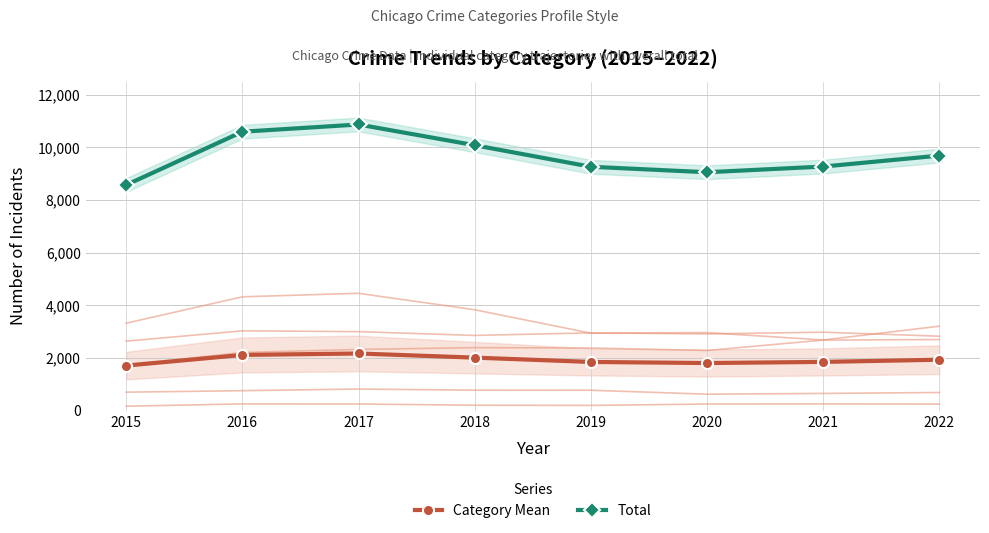

How many series are shown in this chart?

6